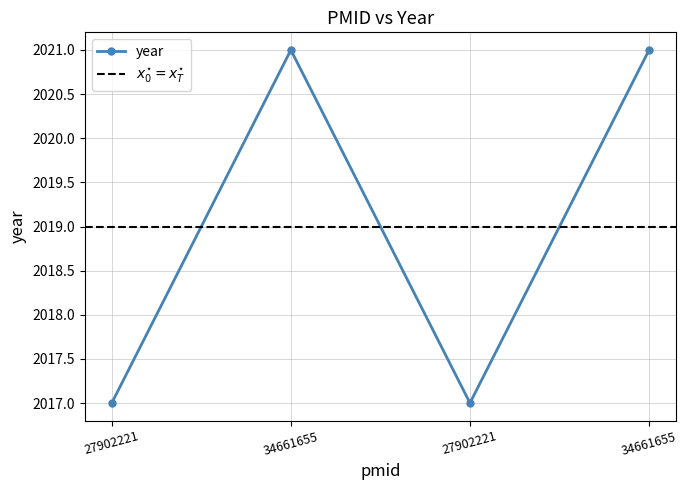

Rank the categories by value from highest to lowest.

34661655, 34661655, 27902221, 27902221